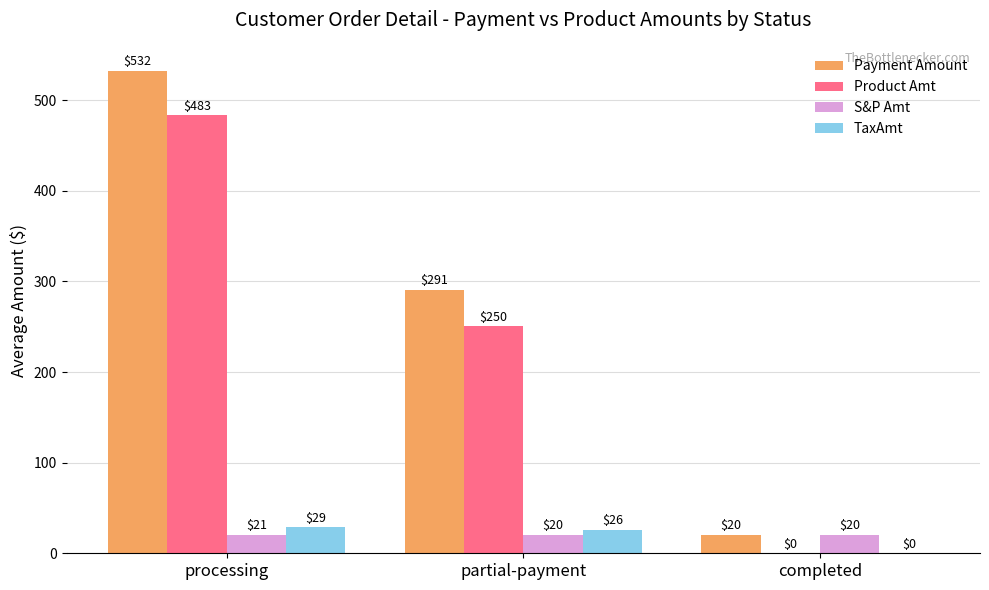

What is the approximate value of Payment Amount at partial-payment?

290.7